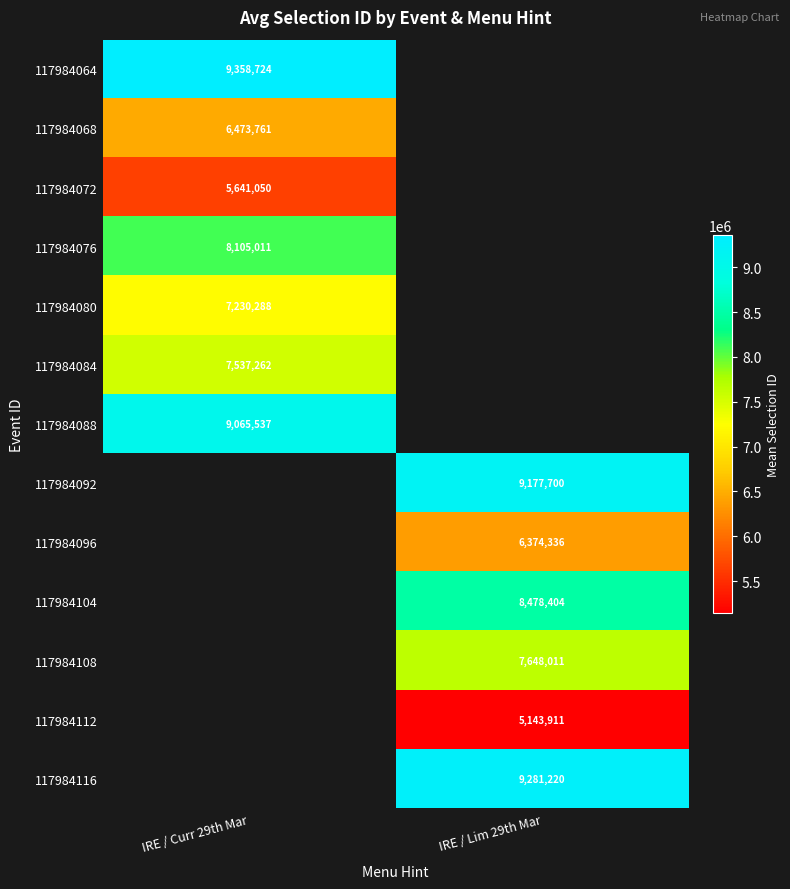

True or false: 117984080 has a value of 1933203.1 at IRE / Curr 29th Mar.

False